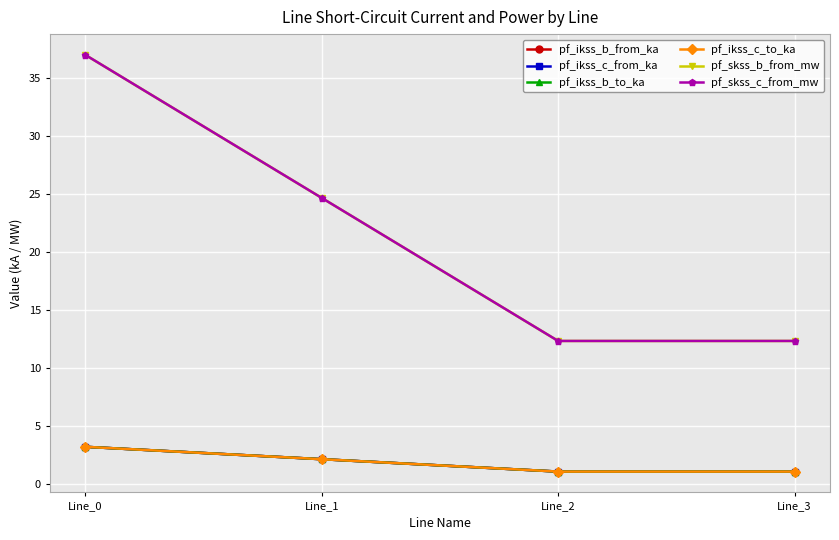

Does the chart have visible grid lines?

Yes